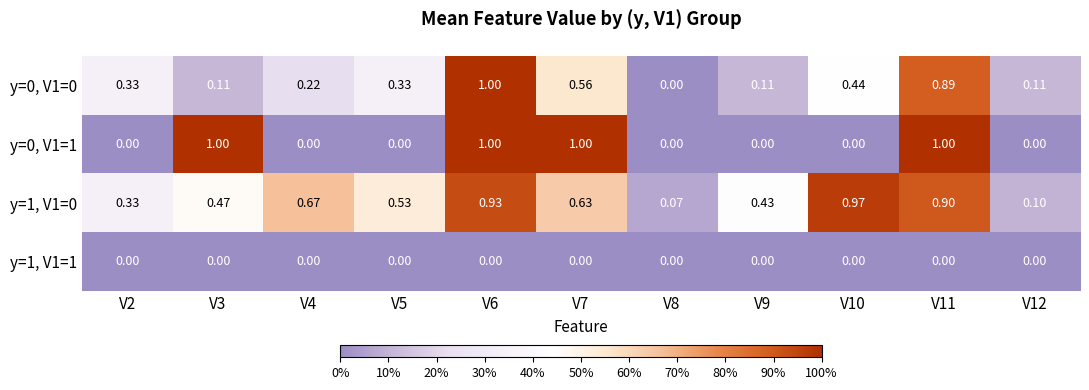

Is the value of y=0, V1=0 at V5 greater than the value of y=1, V1=1 at V8?

Yes